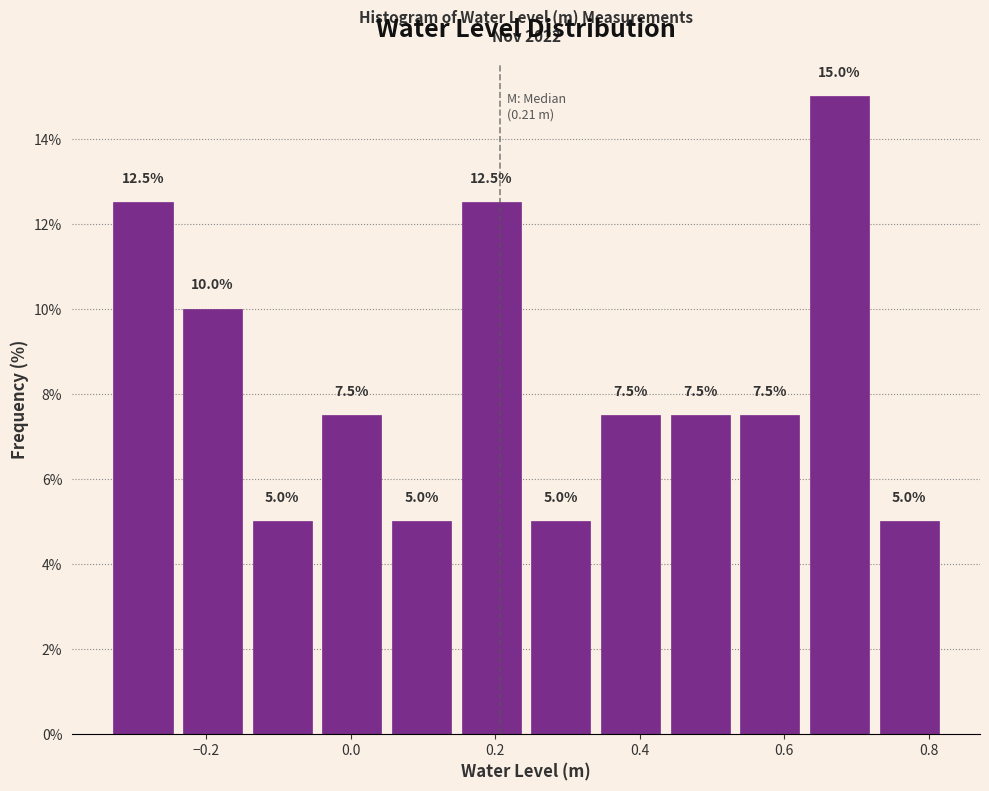

Reading left to right, list every bar in this chart as the range it spans on the x-axis followed by its height. The bar edges are not printed on the chart, so give them approximately, as read against the axis.

-0.34 to -0.24: 12.5
-0.24 to -0.14: 10.0
-0.14 to -0.04: 5.0
-0.04 to 0.06: 7.5
0.06 to 0.14: 5.0
0.14 to 0.24: 12.5
0.24 to 0.34: 5.0
0.34 to 0.44: 7.5
0.44 to 0.54: 7.5
0.54 to 0.62: 7.5
0.62 to 0.72: 15.0
0.72 to 0.82: 5.0